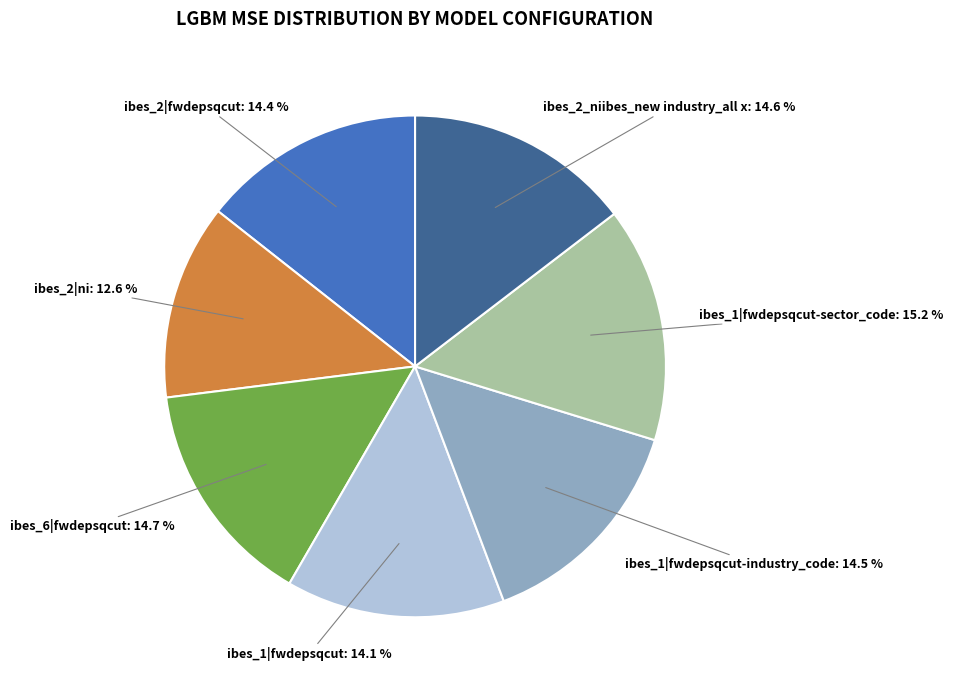

Is there a majority slice in this chart?

No